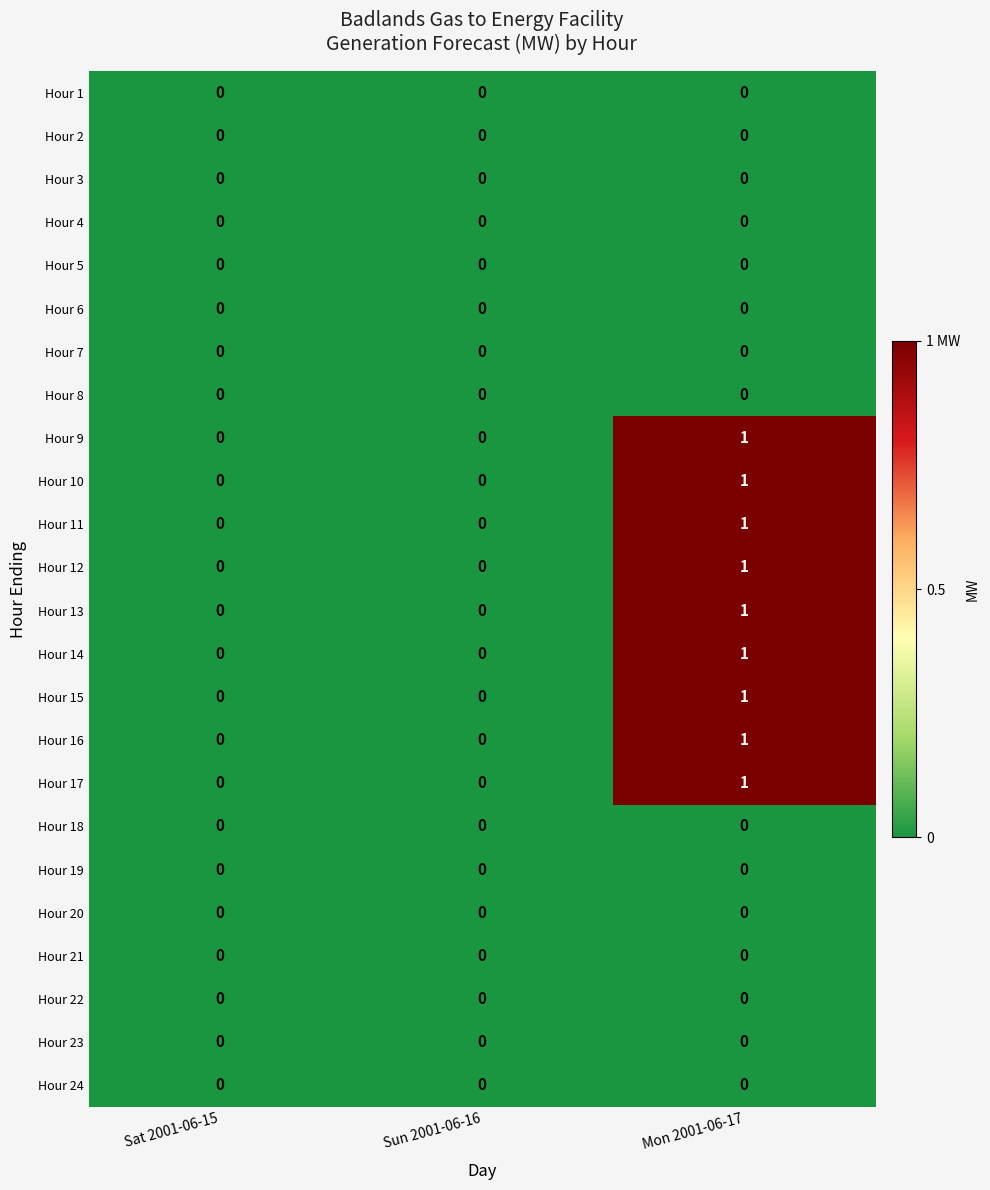

The Hour 19 series shows 0 at Sun 2001-06-16. True or false?

True